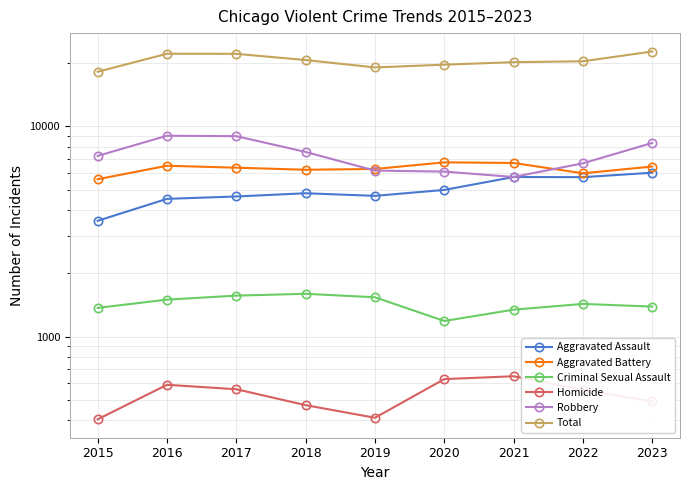

What is the difference between the Aggravated Assault values at 2015 and 2020?

1431